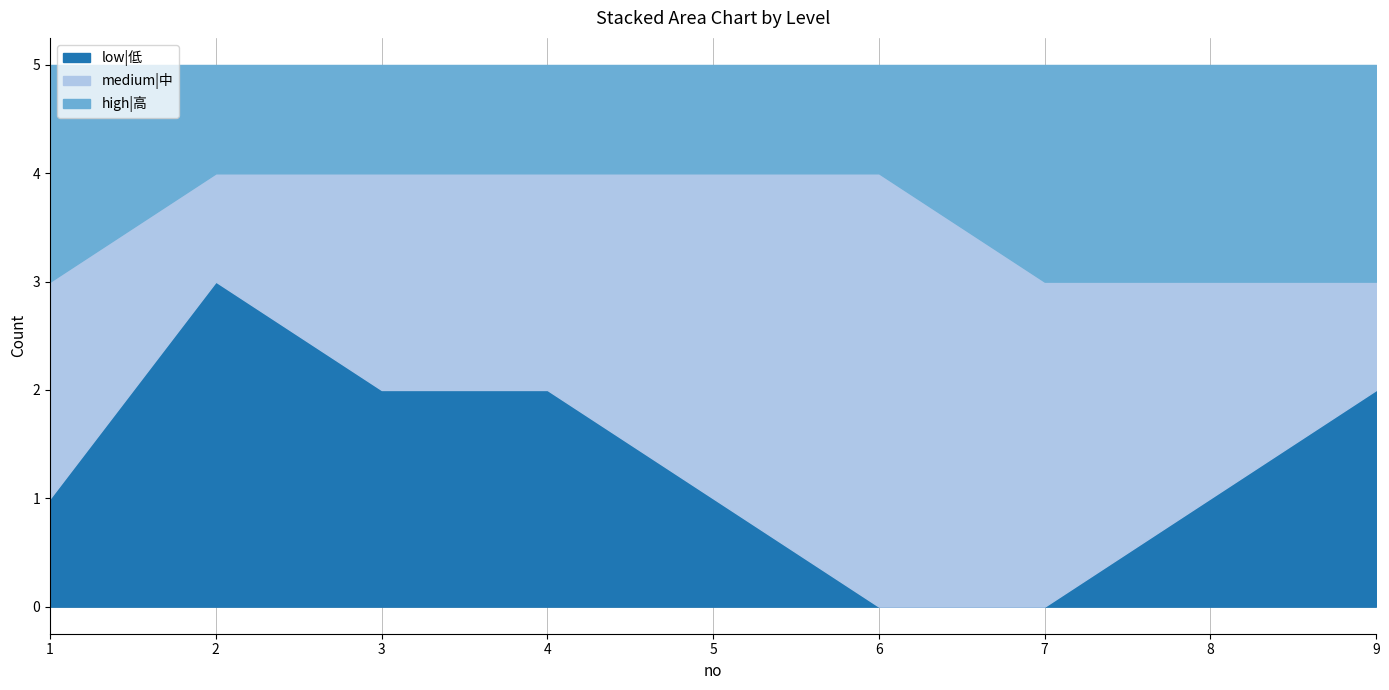

Is it true that high|高 equals 3 at 8?

False